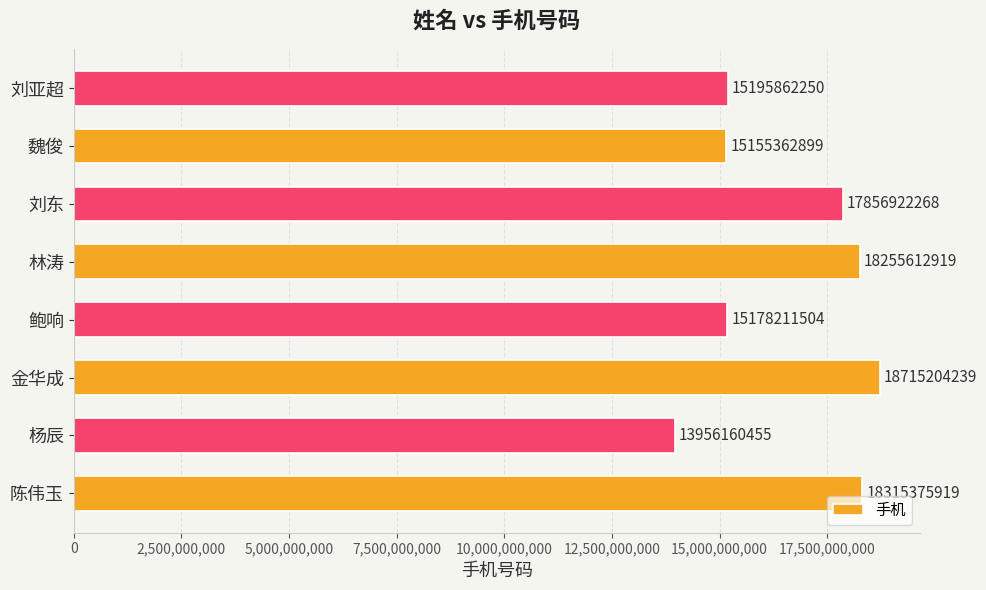

The value at 林涛 is 12049838546. True or false?

False